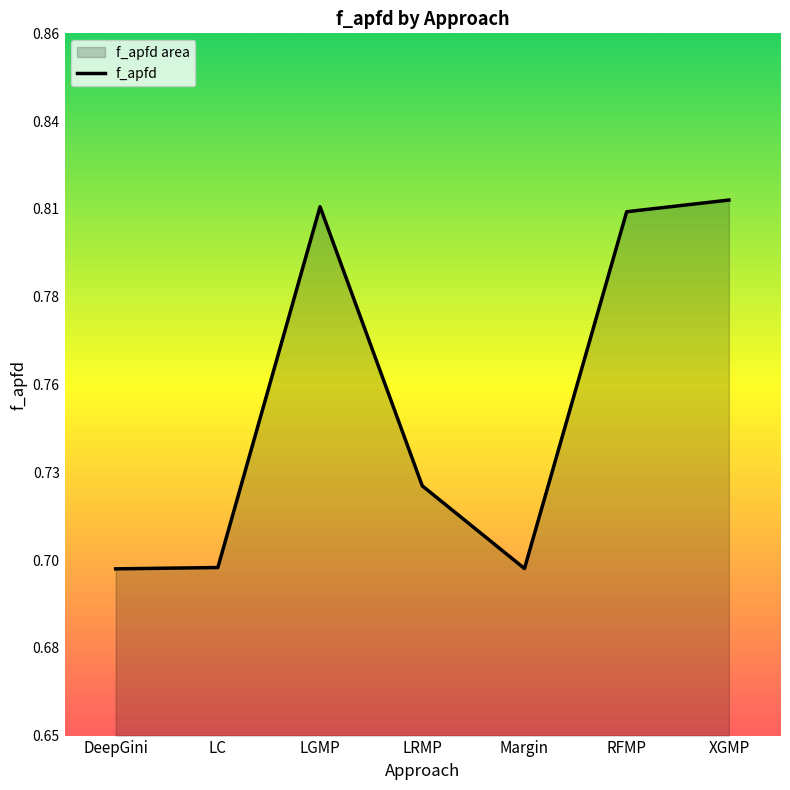

What value does the data have at LRMP?

0.7